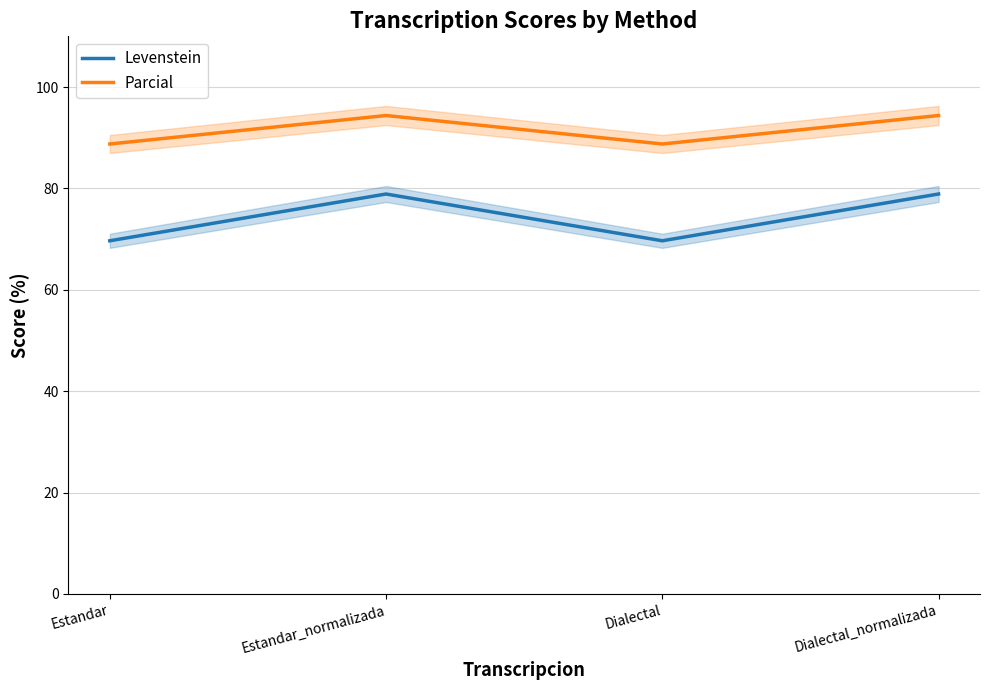

Is it true that Levenstein equals 69.7 at Estandar?

True